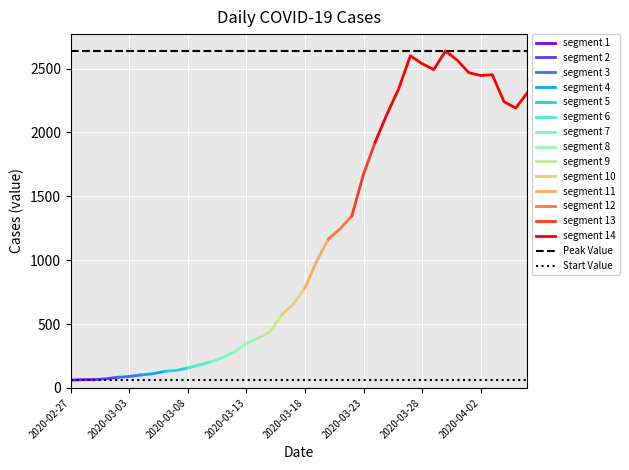

Reading left to right, list all the values displayed in this chart.

2020-02-27=61	2020-02-28=65	2020-02-29=65	2020-03-01=72	2020-03-02=83	2020-03-03=90	2020-03-04=102	2020-03-05=111	2020-03-06=129	2020-03-07=137	2020-03-08=156	2020-03-09=181	2020-03-10=204	2020-03-11=240	2020-03-12=283	2020-03-13=352	2020-03-14=391	2020-03-15=439	2020-03-16=572	2020-03-17=656	2020-03-18=784	2020-03-19=993	2020-03-20=1166	2020-03-21=1245	2020-03-22=1346	2020-03-23=1674	2020-03-24=1926	2020-03-25=2143	2020-03-26=2341	2020-03-27=2600	2020-03-28=2539	2020-03-29=2492	2020-03-30=2638	2020-03-31=2566	2020-04-01=2468	2020-04-02=2446	2020-04-03=2452	2020-04-04=2241	2020-04-05=2191	2020-04-06=2311